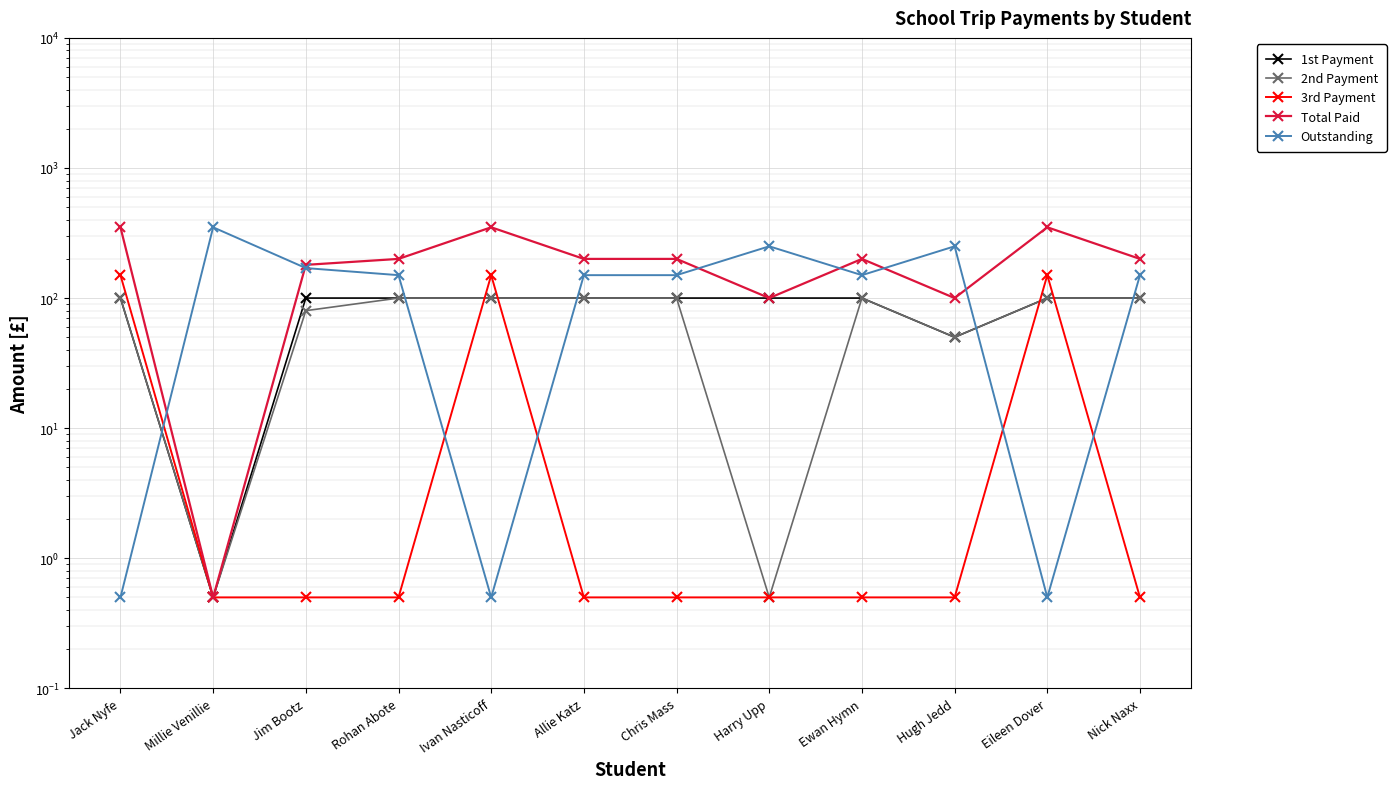

Is the value of 3rd Payment at Ewan Hymn greater than the value of Outstanding at Jim Bootz?

No